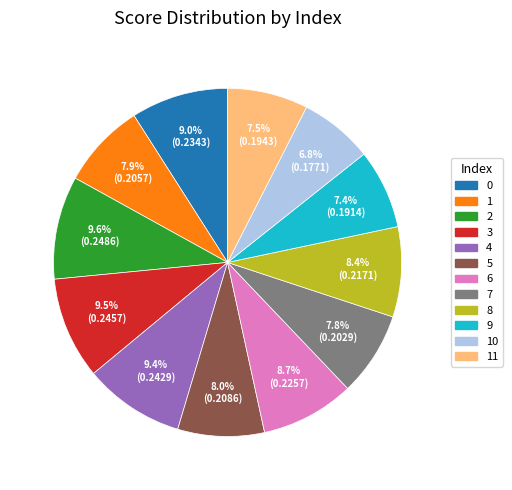

To the nearest percent, what is the difference between the largest and smallest slice percentages?

3%